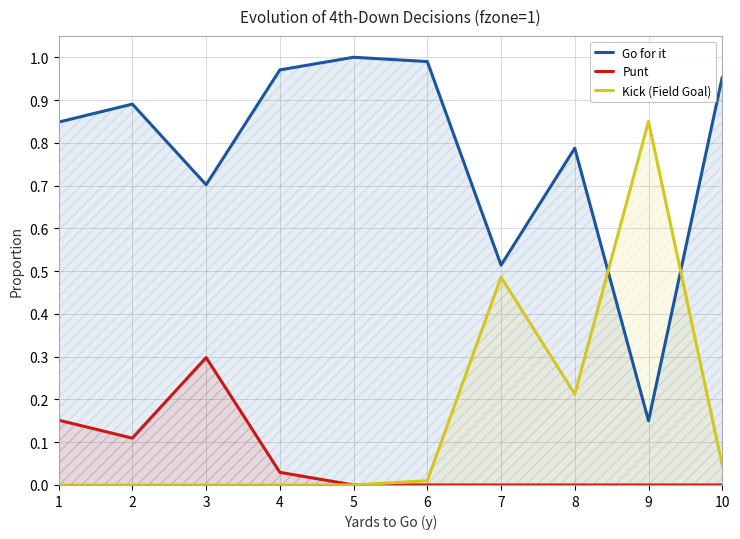

At which category is the sum across all series the highest?

1